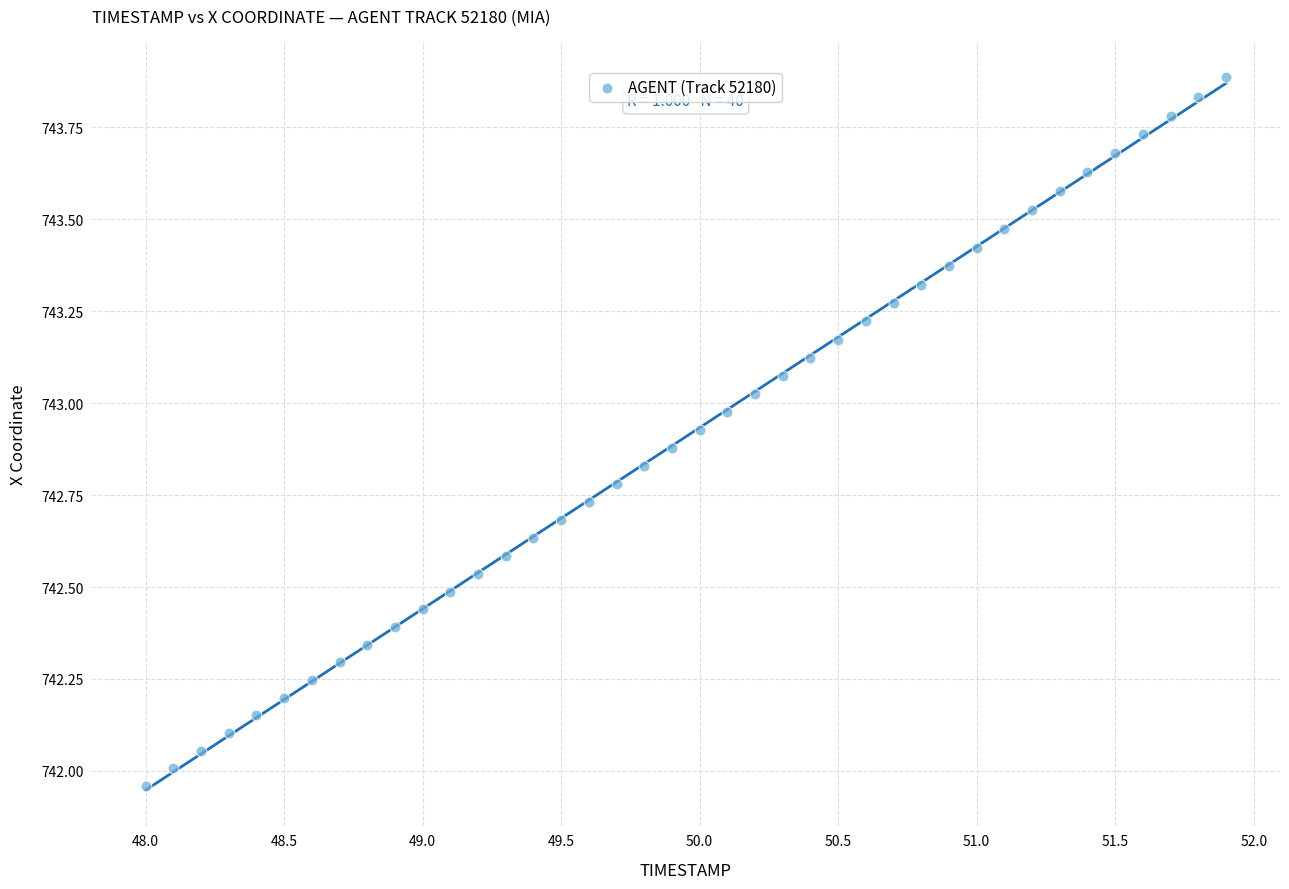

What is the range of X values (max minus min)?

3.9